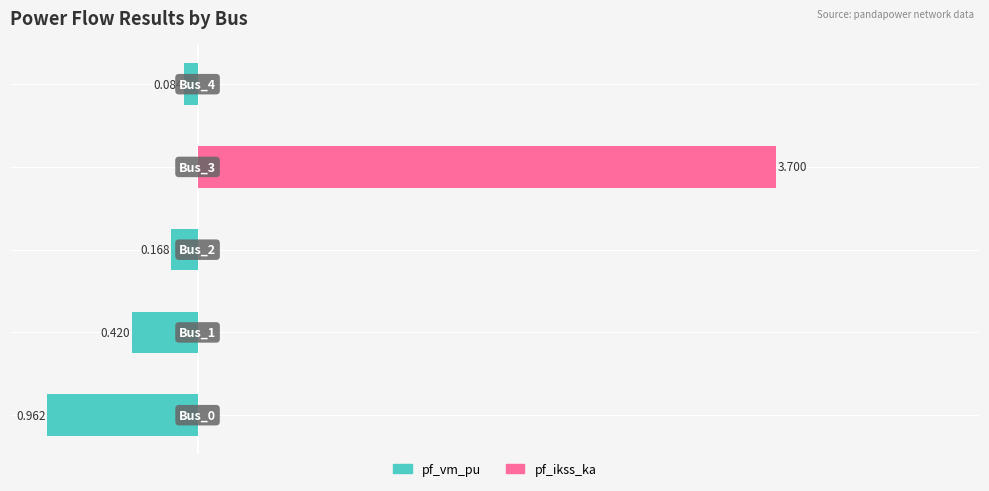

Which series has the largest total across all categories?

pf_ikss_ka